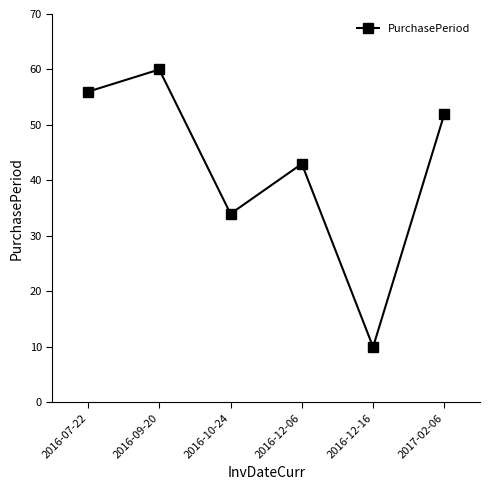

Which category has the highest value across all series?

2016-09-20